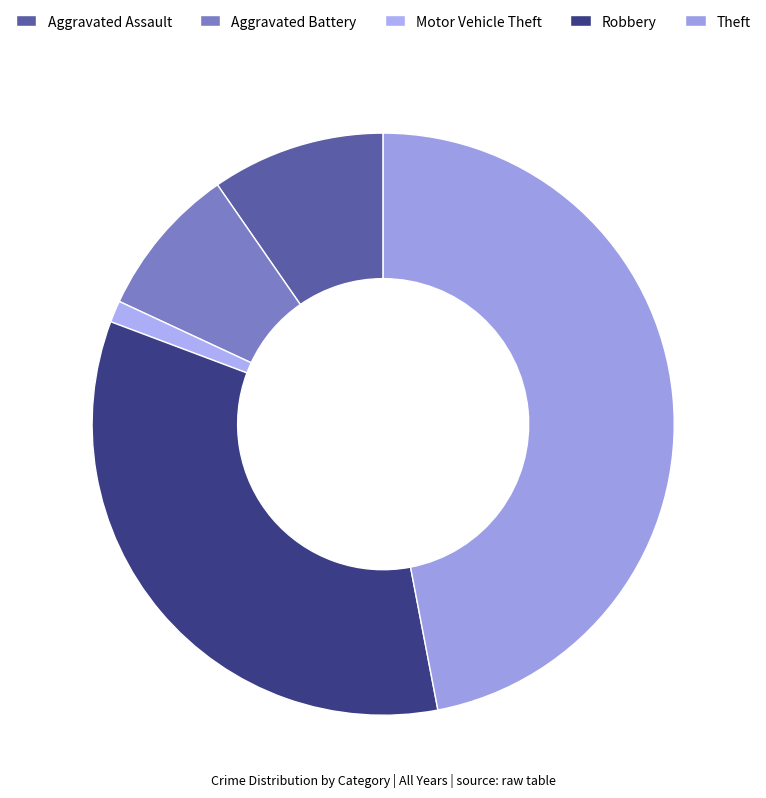

How many slices are in this pie chart?

5